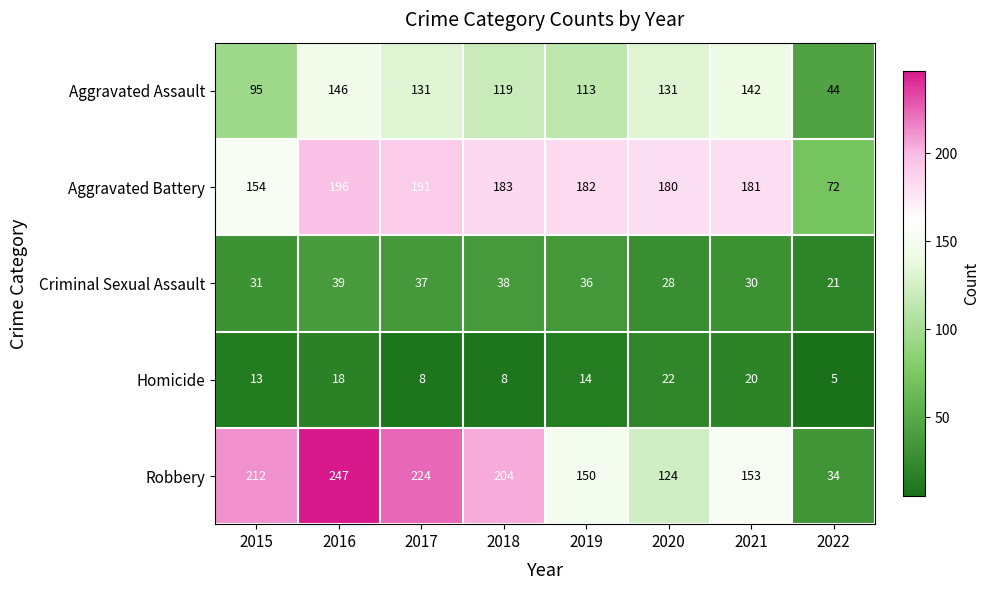

At which category does the chart reach its peak across all series?

2016